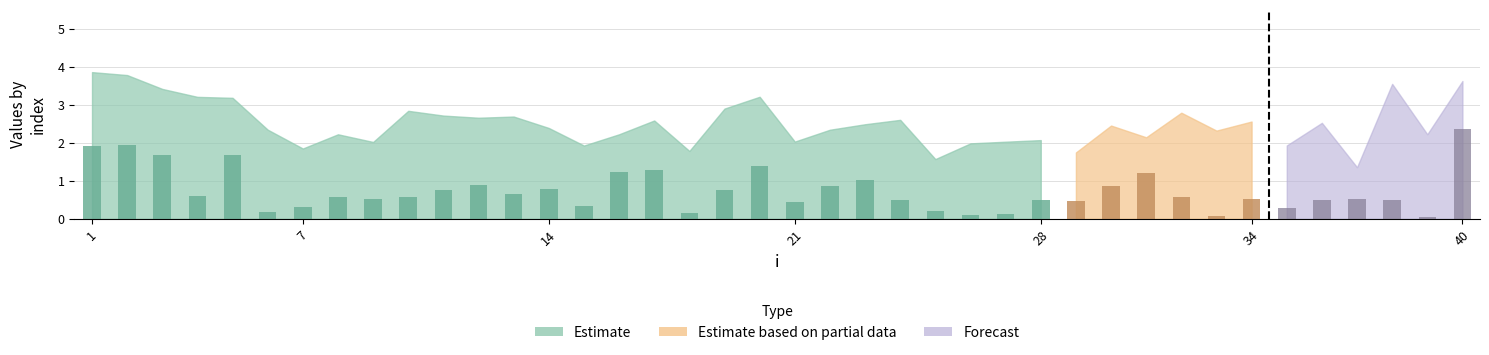

Are the bars horizontal?

No